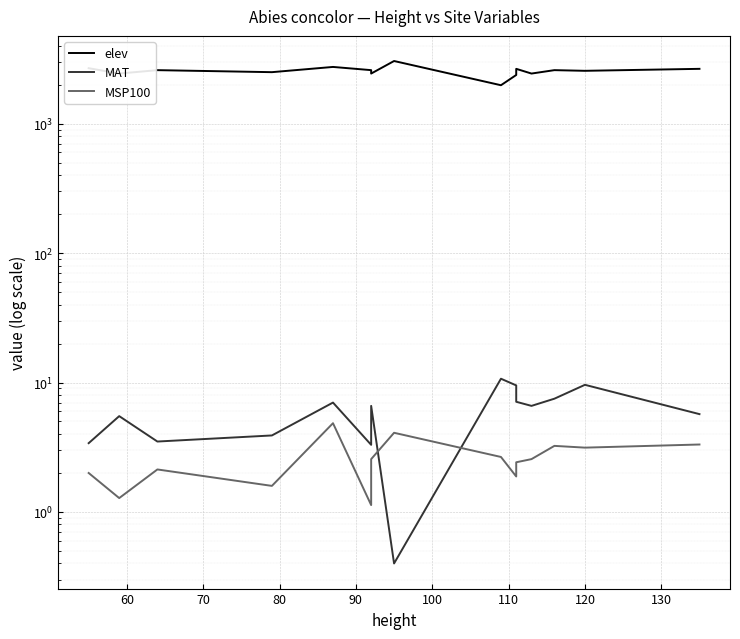

Reading left to right, what are all the values shown in this chart?

elev: 2682.2	2438.4	2590.8	2499.4	2743.2	2590.8	2438.4	3048.0	1981.2	2377.4	2651.8	2438.4	2590.8	2560.3	2651.8
MAT: 3.4	5.5	3.5	3.9	7.0	3.3	6.6	0.4	10.7	9.5	7.1	6.6	7.5	9.6	5.7
MSP100: 2.0	1.3	2.1	1.6	4.8	1.1	2.6	4.1	2.7	1.9	2.4	2.6	3.2	3.1	3.3